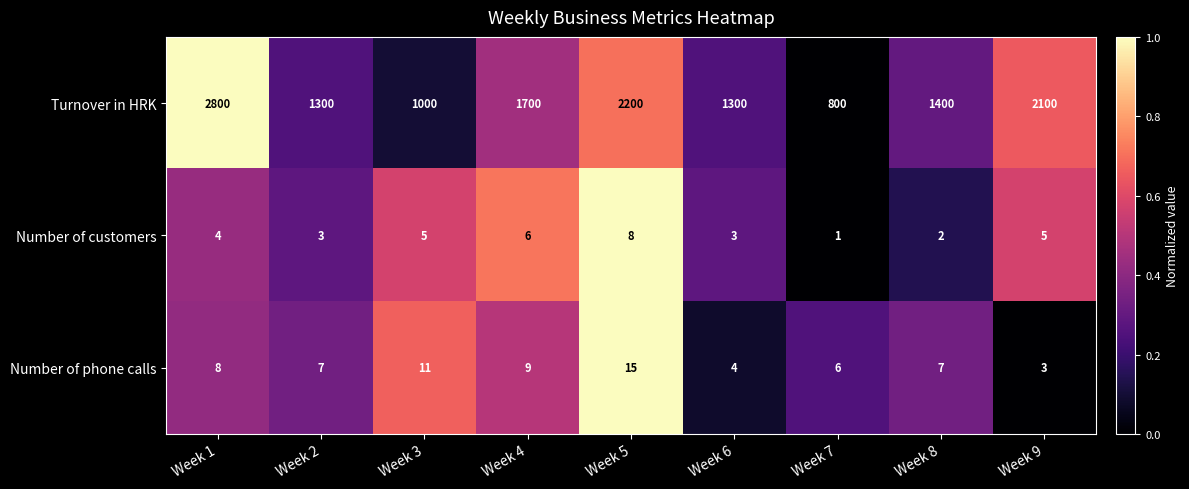

How many series are shown in this chart?

3